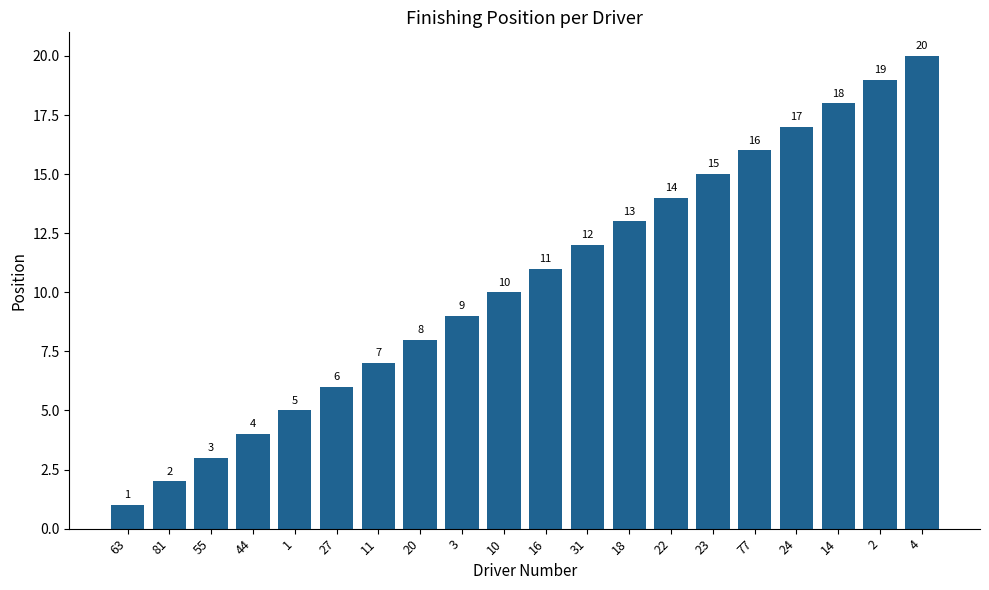

Rank the categories by value from highest to lowest.

4, 2, 14, 24, 77, 23, 22, 18, 31, 16, 10, 3, 20, 11, 27, 1, 44, 55, 81, 63